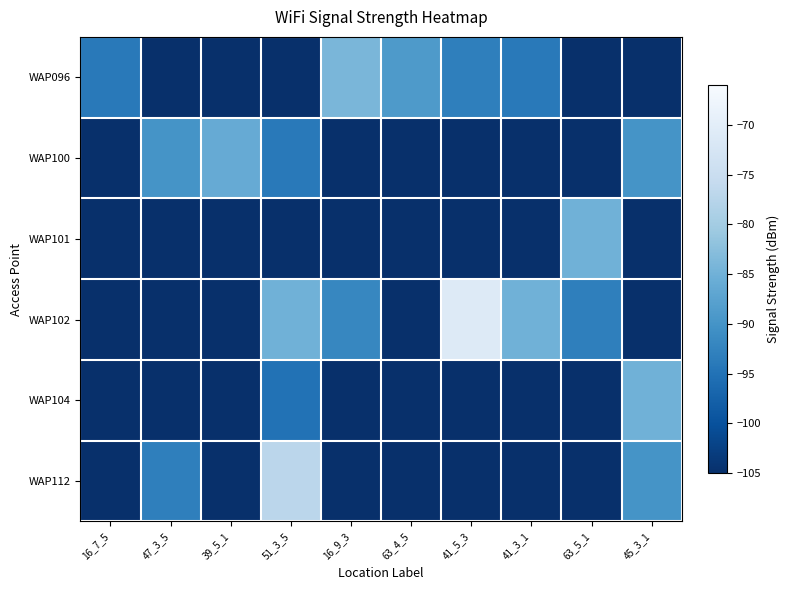

Between 16_7_5 and 16_9_3, which is larger?

16_9_3